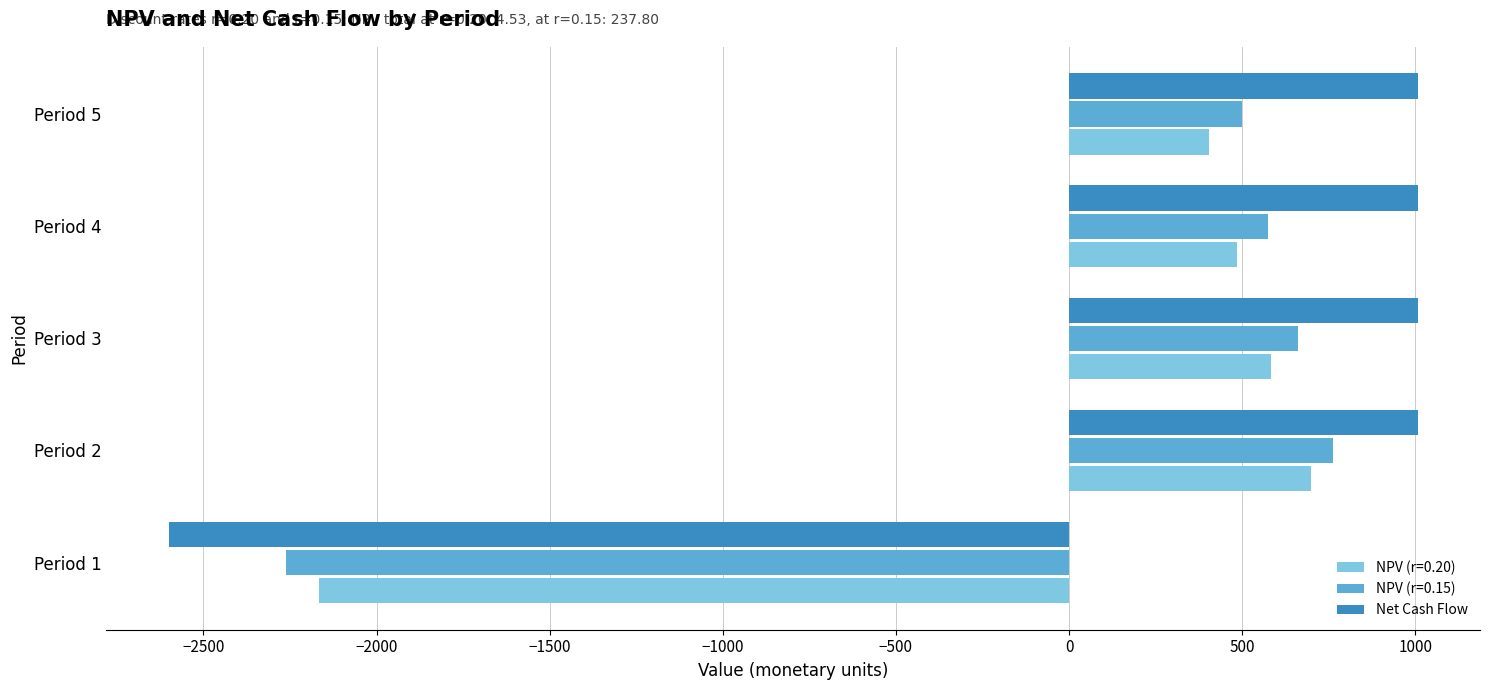

What is the minimum value for Net Cash Flow?

-2600.7